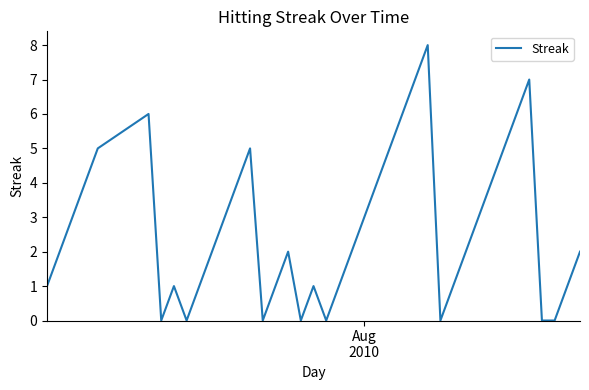

What is the difference between the maximum and minimum values?

8